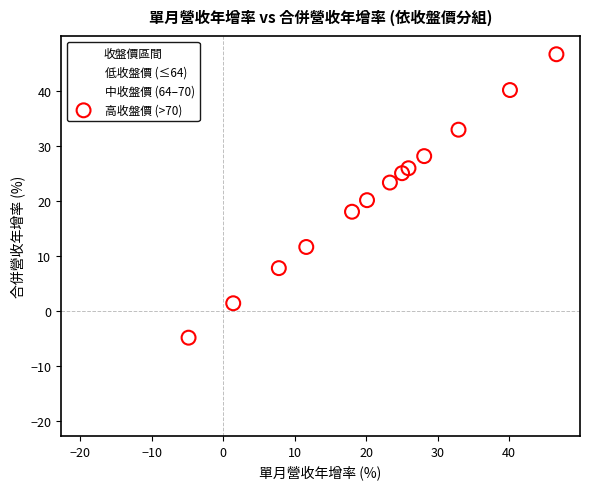

Which series has the widest spread of Y values?

低收盤價 (≤64)